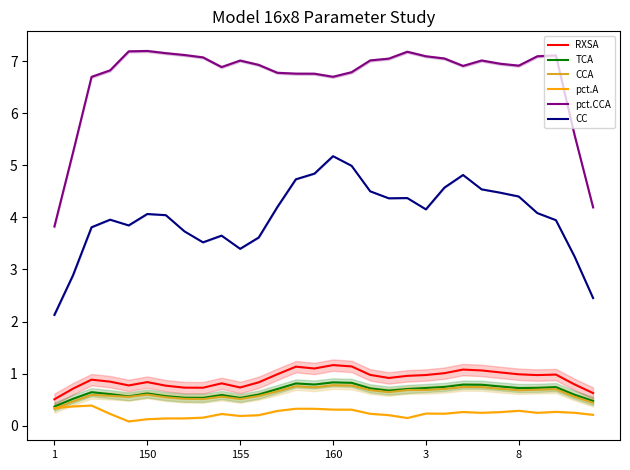

Reading left to right, what are all the values shown in this chart?

RXSA: 0.5	0.7	0.9	0.8	0.8	0.8	0.8	0.7	0.7	0.8	0.7	0.8	1.0	1.1	1.1	1.2	1.1	1.0	0.9	1.0	1.0	1.0	1.1	1.1	1.0	1.0	1.0	1.0	0.8	0.6
TCA: 0.4	0.5	0.6	0.6	0.6	0.6	0.6	0.5	0.5	0.6	0.5	0.6	0.7	0.8	0.8	0.8	0.8	0.7	0.7	0.7	0.7	0.7	0.8	0.8	0.8	0.7	0.7	0.7	0.6	0.5
CCA: 0.3	0.5	0.6	0.6	0.6	0.6	0.5	0.5	0.5	0.6	0.5	0.6	0.7	0.8	0.7	0.8	0.8	0.7	0.6	0.7	0.7	0.7	0.7	0.7	0.7	0.7	0.7	0.7	0.6	0.4
pct.A: 0.3	0.4	0.4	0.2	0.1	0.1	0.1	0.1	0.2	0.2	0.2	0.2	0.3	0.3	0.3	0.3	0.3	0.2	0.2	0.1	0.2	0.2	0.3	0.2	0.3	0.3	0.2	0.3	0.3	0.2
pct.CCA: 3.8	5.2	6.7	6.8	7.2	7.2	7.2	7.1	7.1	6.9	7.0	6.9	6.8	6.8	6.8	6.7	6.8	7.0	7.0	7.2	7.1	7.0	6.9	7.0	6.9	6.9	7.1	7.1	5.6	4.2
CC: 2.1	2.9	3.8	4.0	3.8	4.1	4.0	3.7	3.5	3.6	3.4	3.6	4.2	4.7	4.8	5.2	5.0	4.5	4.4	4.4	4.2	4.6	4.8	4.5	4.5	4.4	4.1	3.9	3.3	2.5